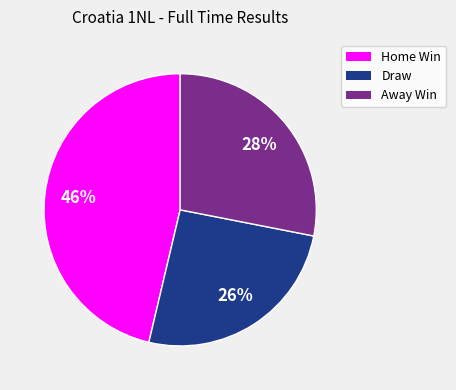

Which has a higher value, Away Win or Home Win?

Home Win